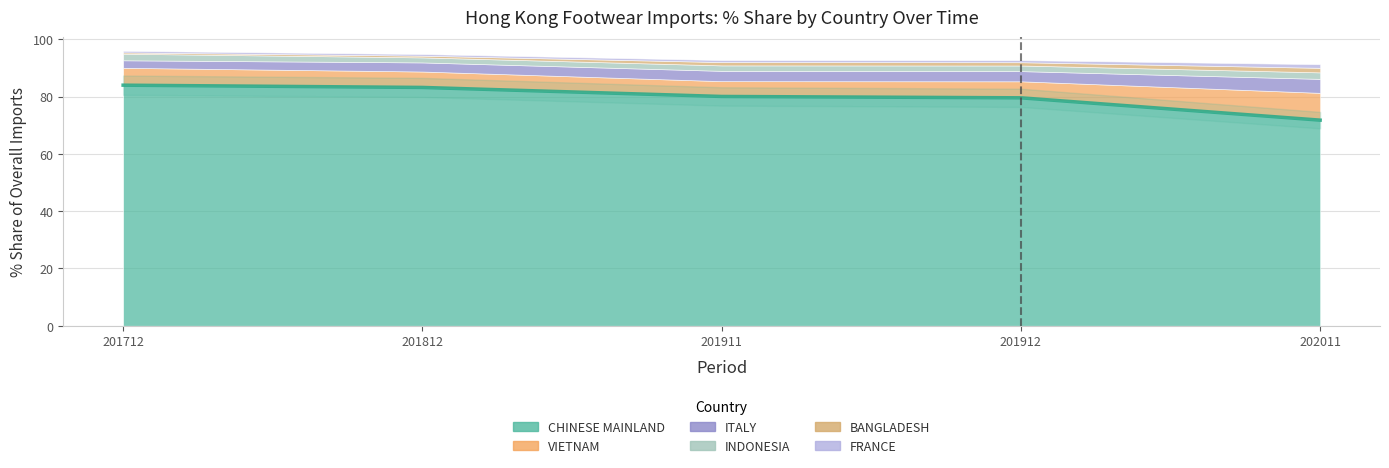

What is the change in value from 201712 to 201812?

-0.8